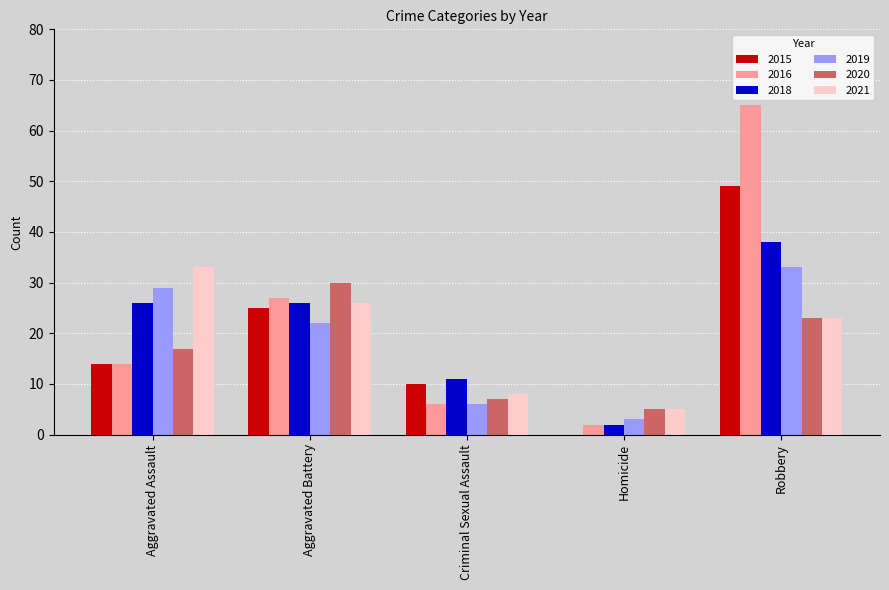

Are the bars grouped side by side (vs. stacked)?

Yes